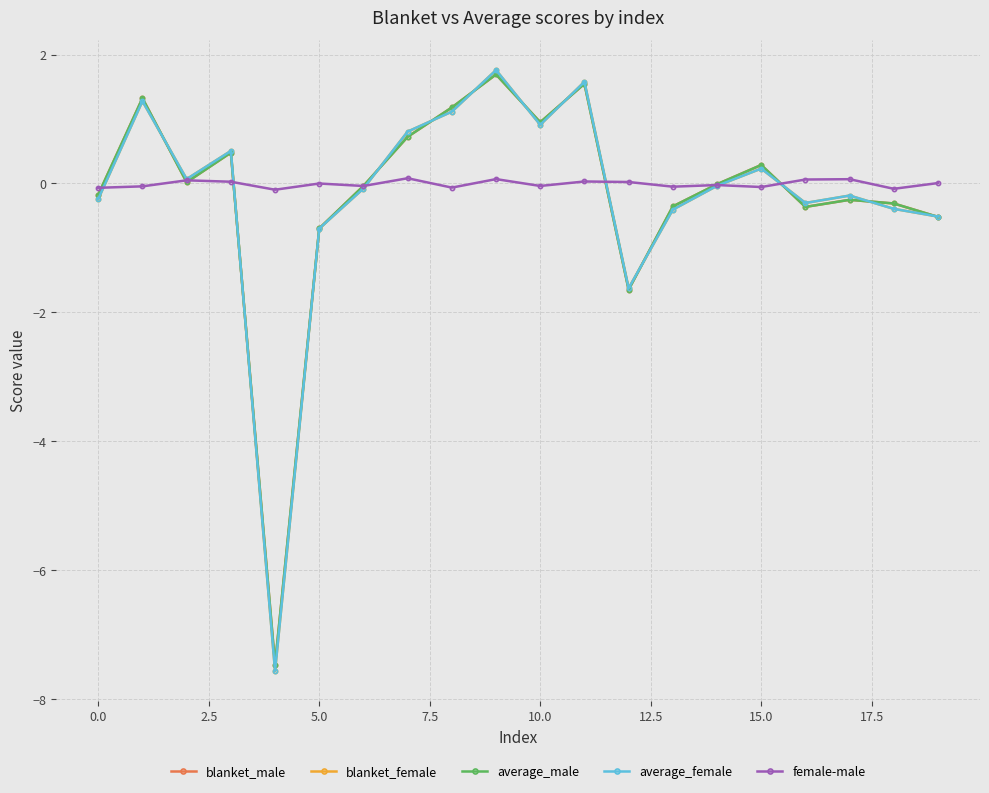

What is the value of the average_female point at the 14th from the left?

-0.4